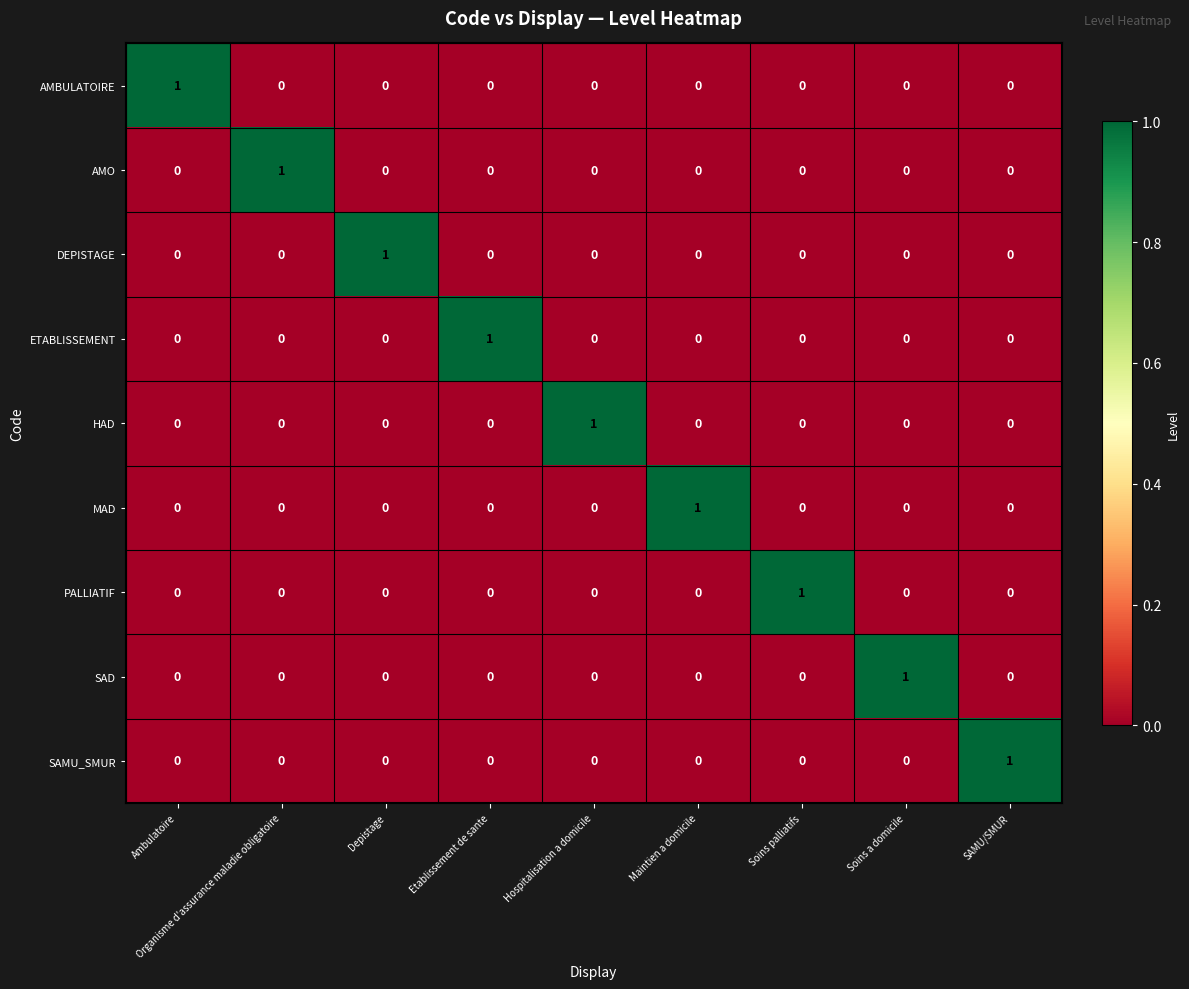

At how many categories does at least one series exceed 0?

9